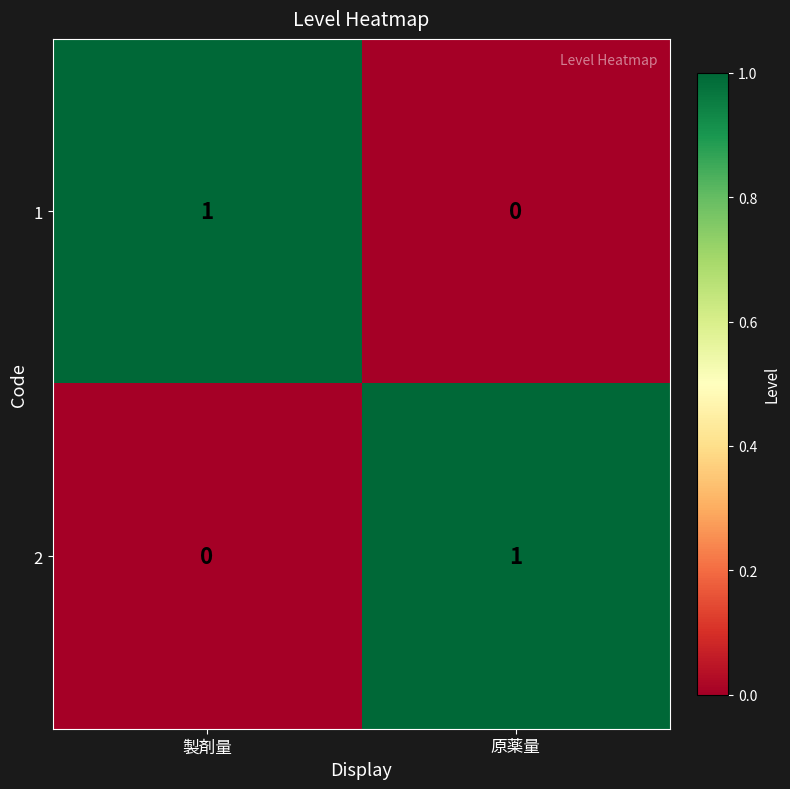

Reading right to left, what are all the values shown in this chart?

1: 原薬量=0	製剤量=1
2: 原薬量=1	製剤量=0